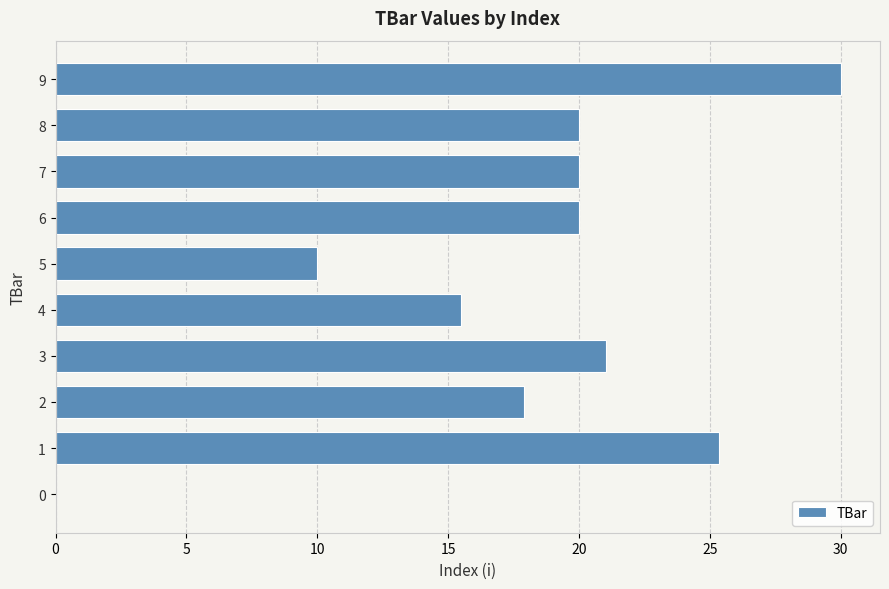

What is the sum of the values at 1 and 5?

35.3